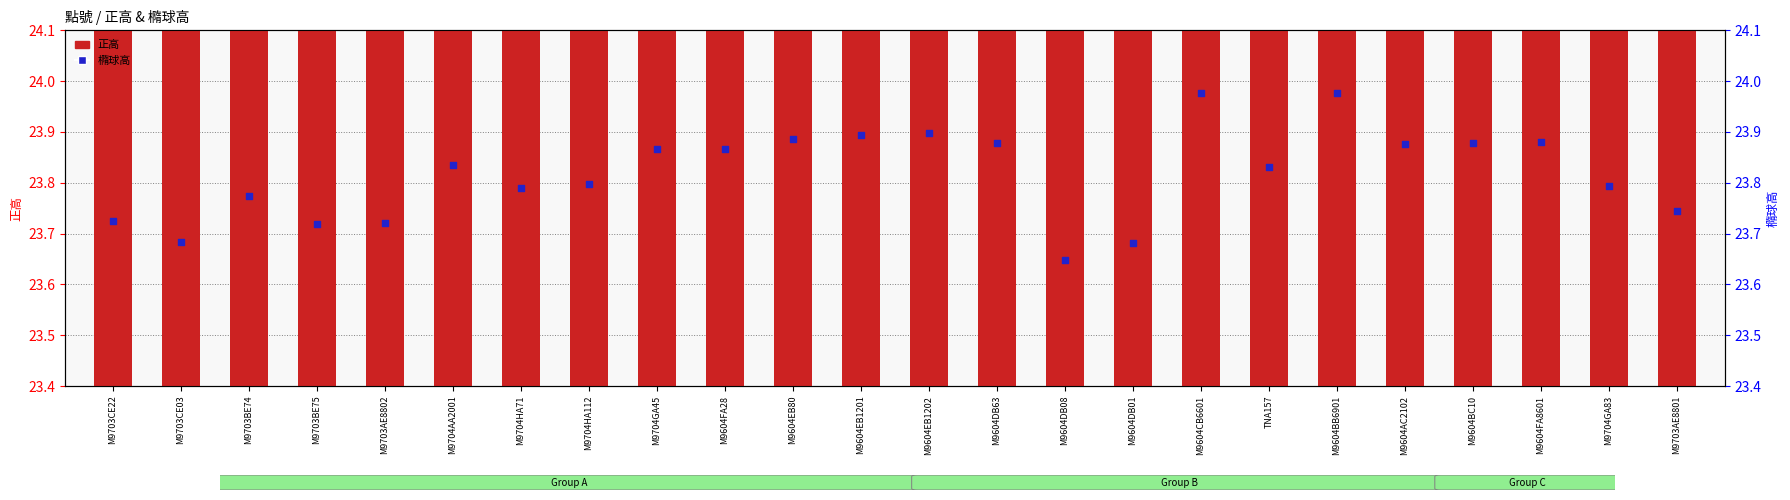

Which series has the largest total across all categories?

橢球高